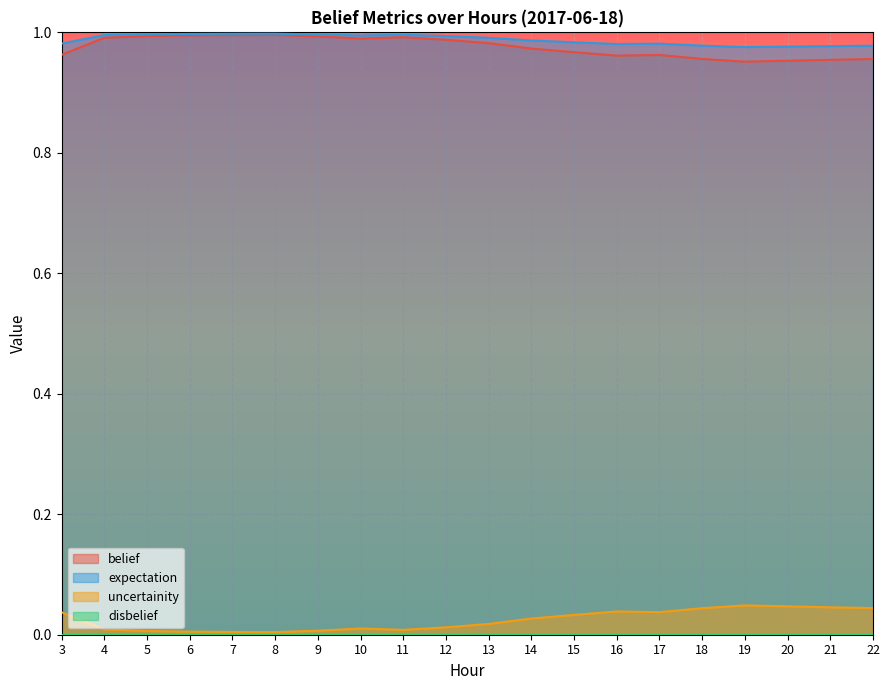

True or false: expectation and belief intersect in this chart.

False